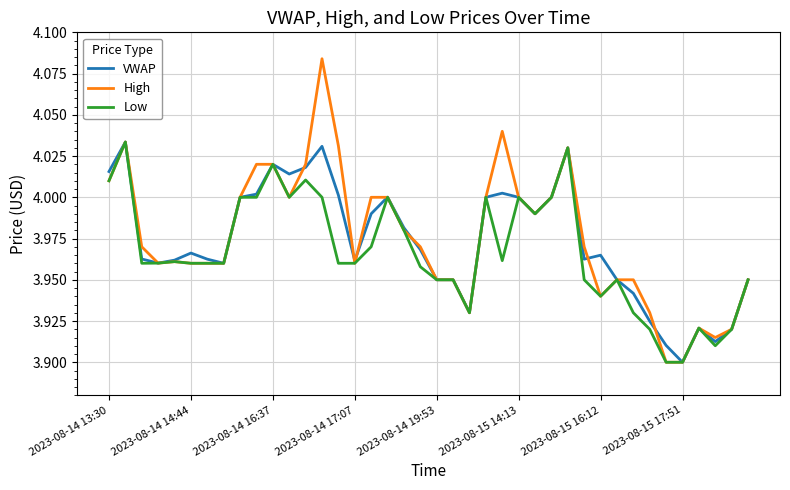

True or false: High has more than 0 points higher than both neighbors.

True